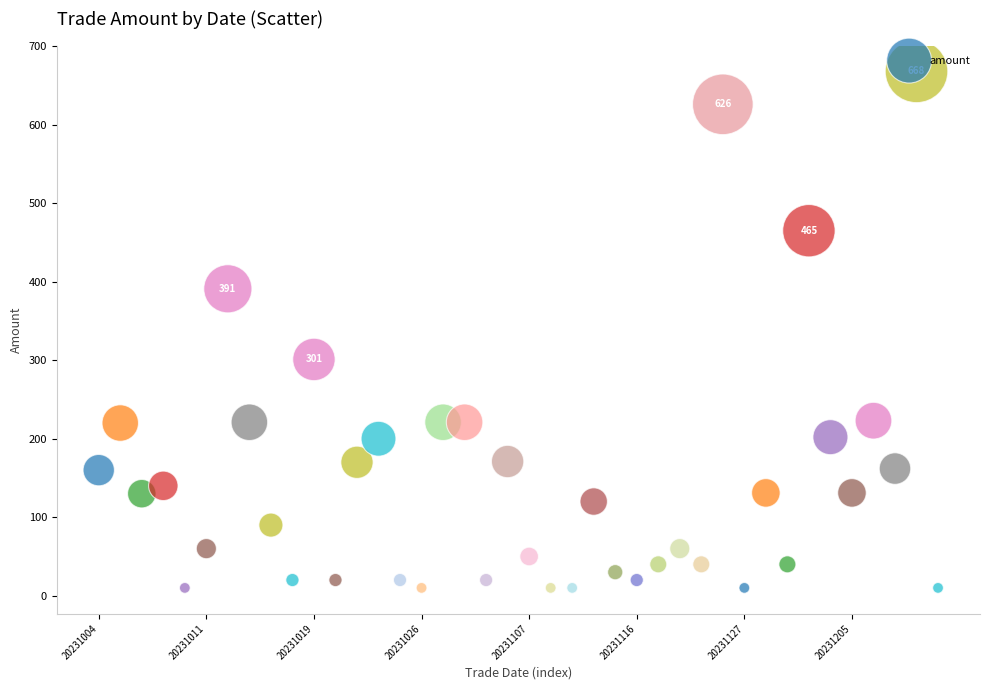

What Y value in the scatter plot is closest to 339?

301